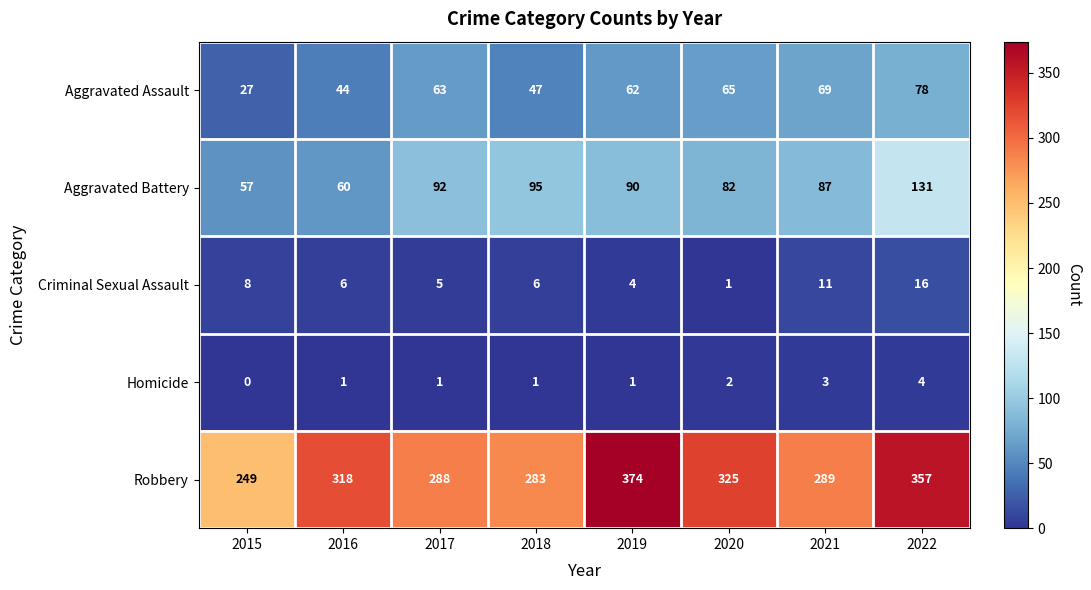

Where is Robbery nearest to the value 311?

2016